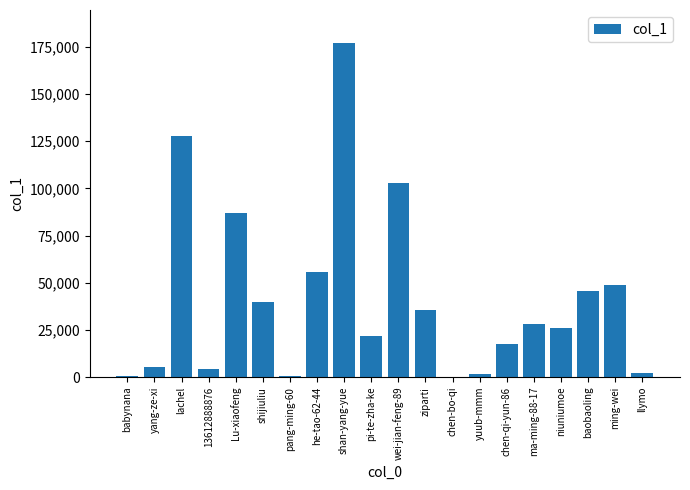

What is the change in value from he-tao-62-44 to ziparti?

-20161